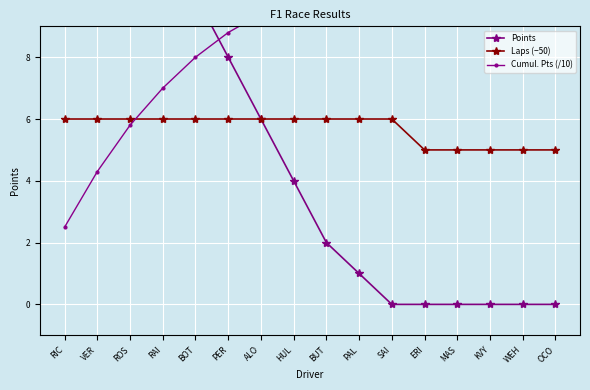

What is the average value of the Points series?

6.3